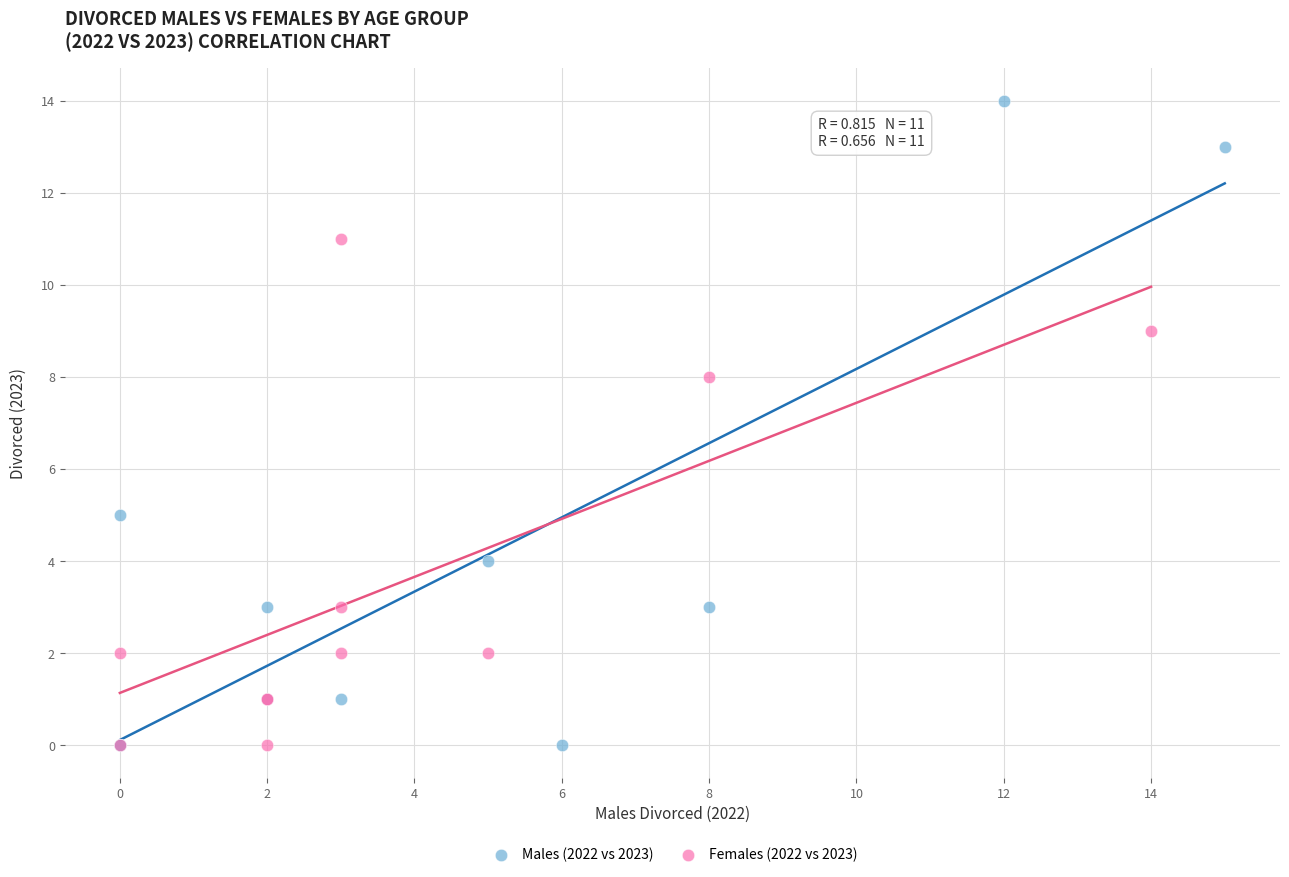

Which series reaches the maximum Y coordinate?

Males (2022 vs 2023)